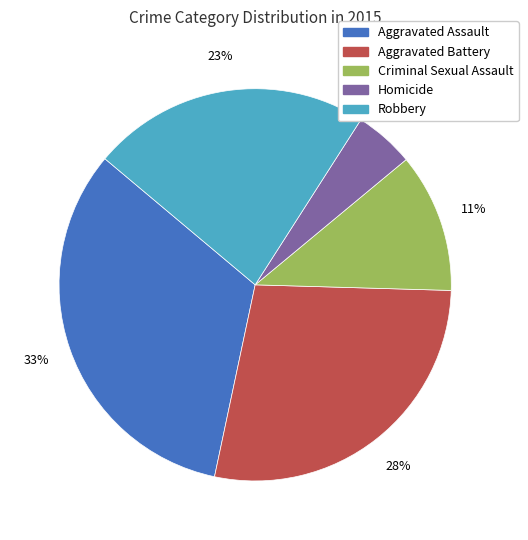

To the nearest percent, what portion does Aggravated Battery represent?

28%